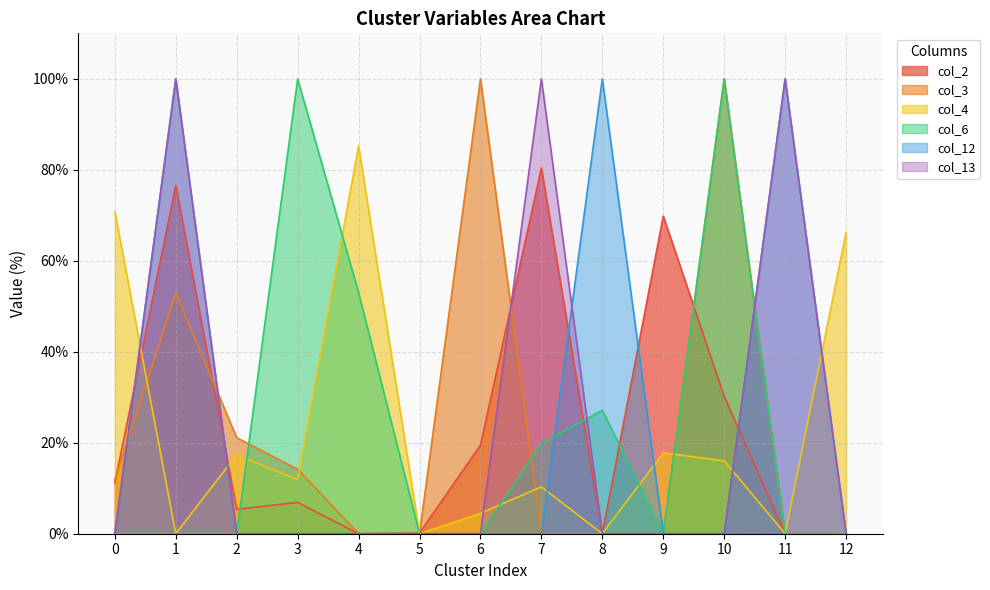

Which series has the largest total across all categories?

col_2